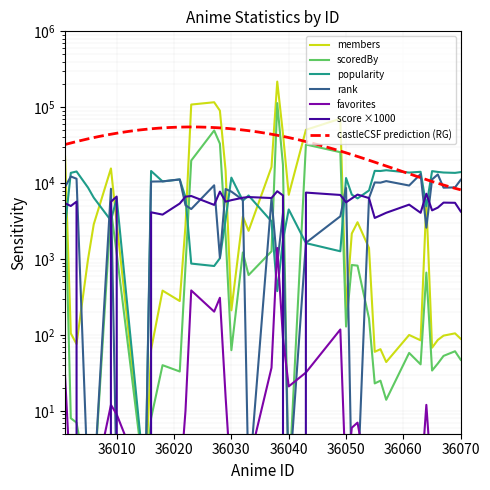

What is the difference between the maximum and minimum values in the popularity series?

14793.0